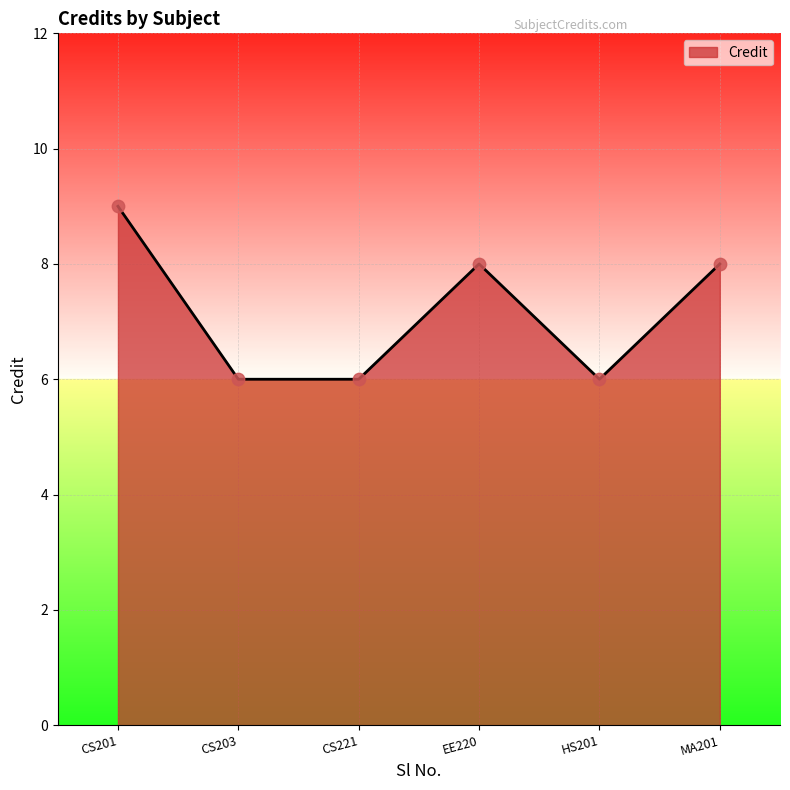

What is the change in value from CS221 to MA201?

+2